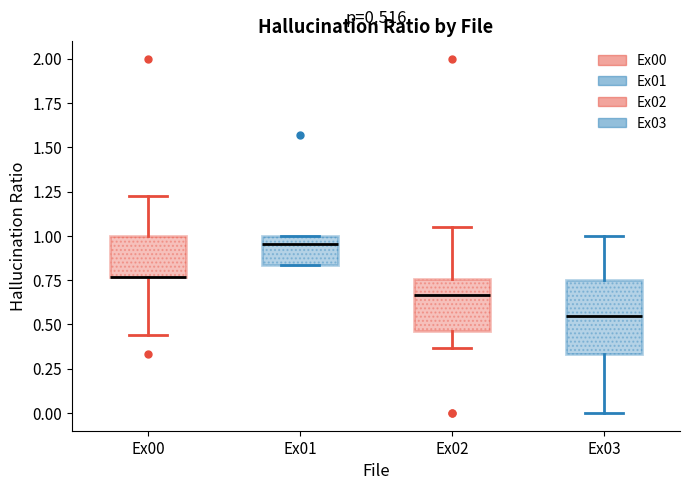

Comparing the boxes themselves (not the whiskers), which one is the tallest?

Ex03